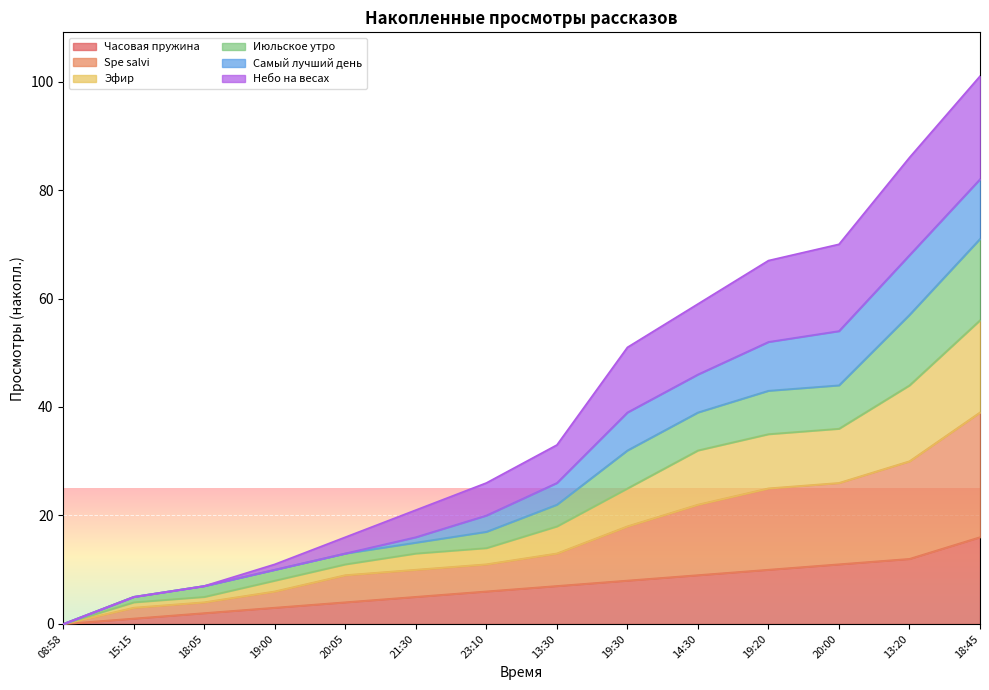

What is the maximum value for Часовая пружина?

16